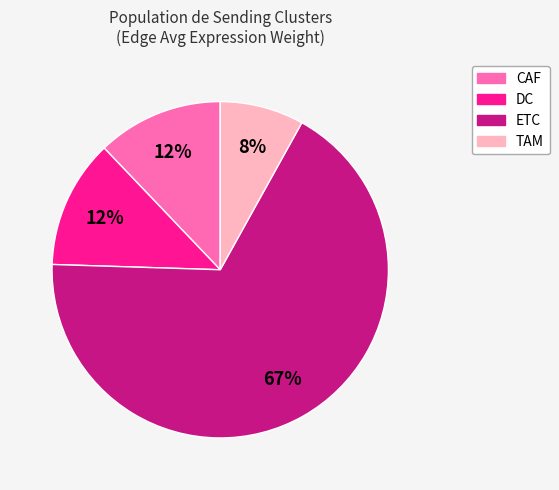

To the nearest percent, what is the average slice percentage?

25%